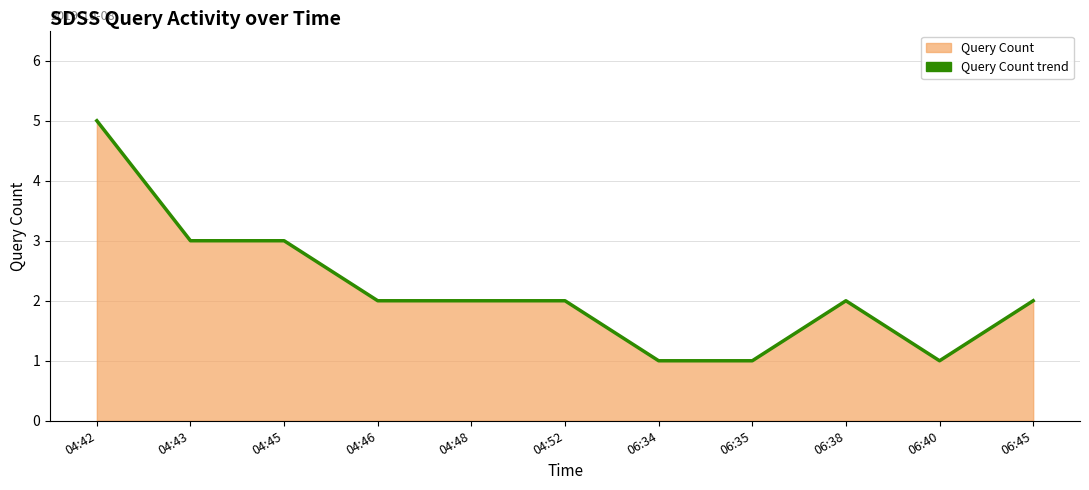

Is it true that the value at 04:43 is 3?

True